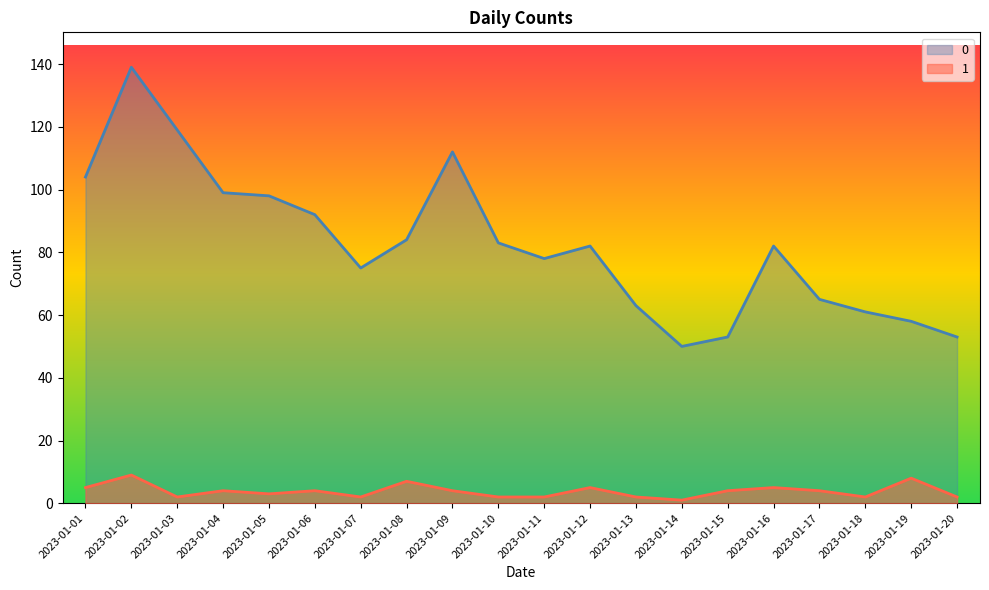

Which has a higher value, 2023-01-01 or 2023-01-08?

2023-01-01